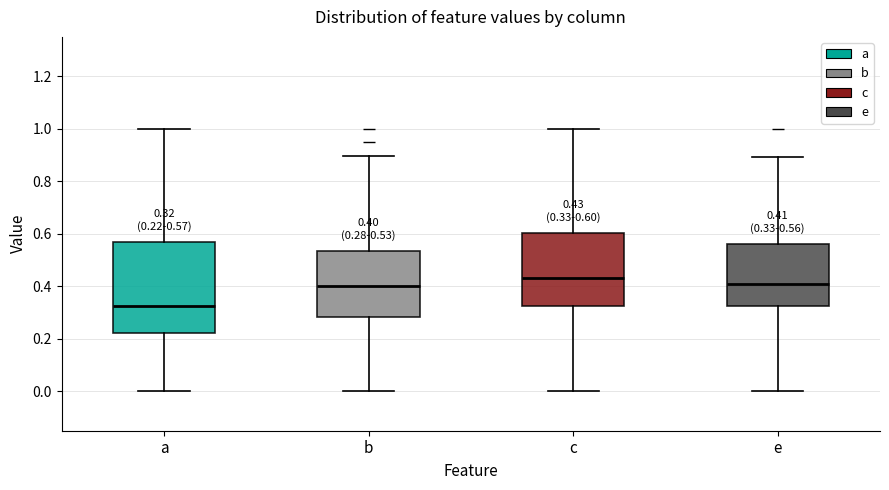

Which box is the tallest, from its lower edge to its upper edge?

a